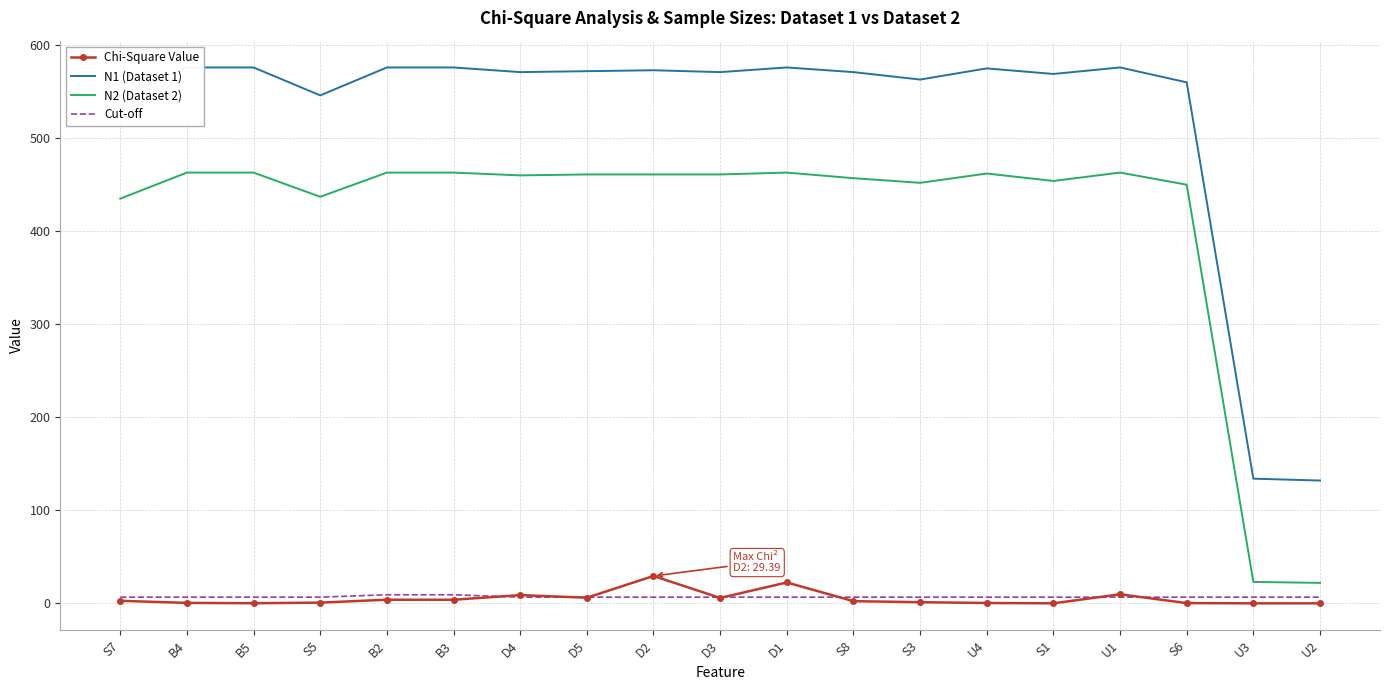

Is it true that Chi-Square Value equals 22.4 at D1?

True